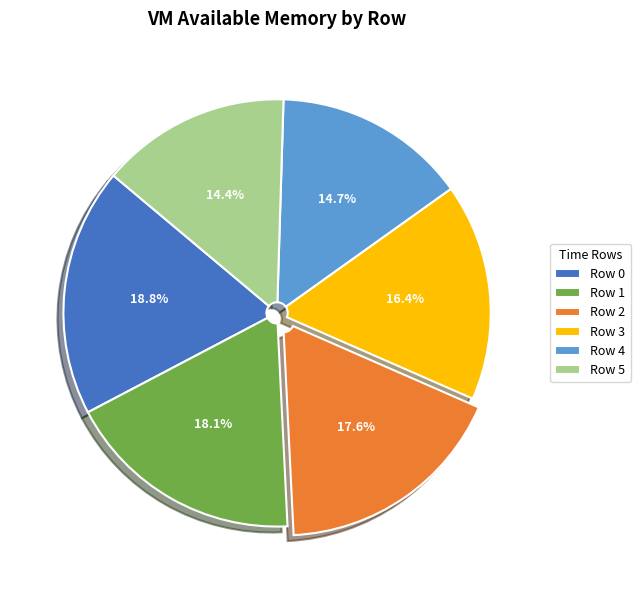

Is the sum of Row 5 and Row 4 greater than half?

No